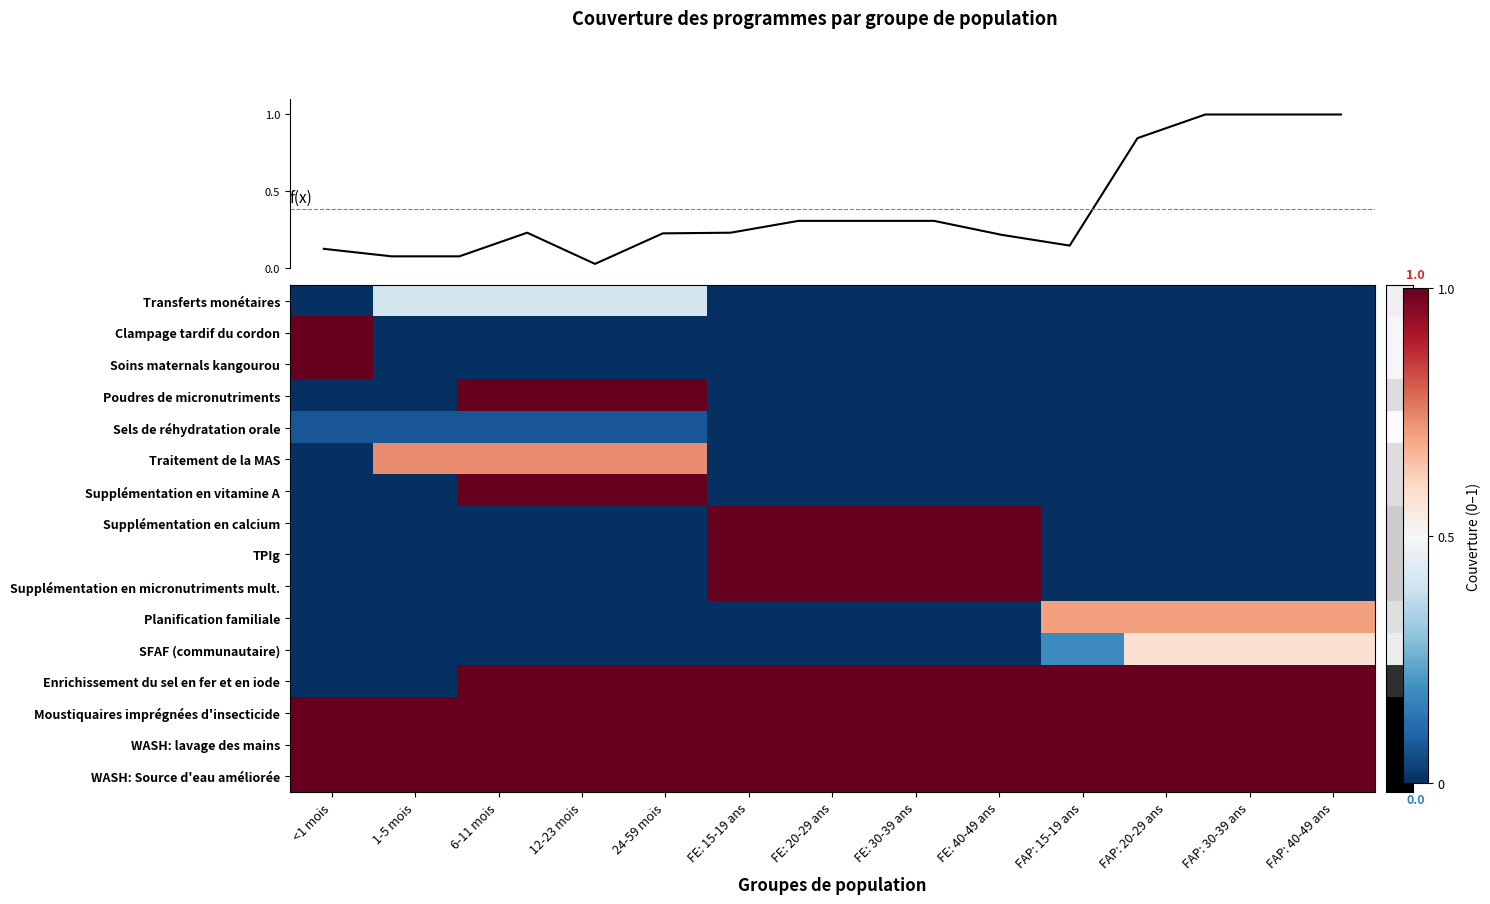

Between 1-5 mois and FAP: 40-49 ans, which is larger?

1-5 mois